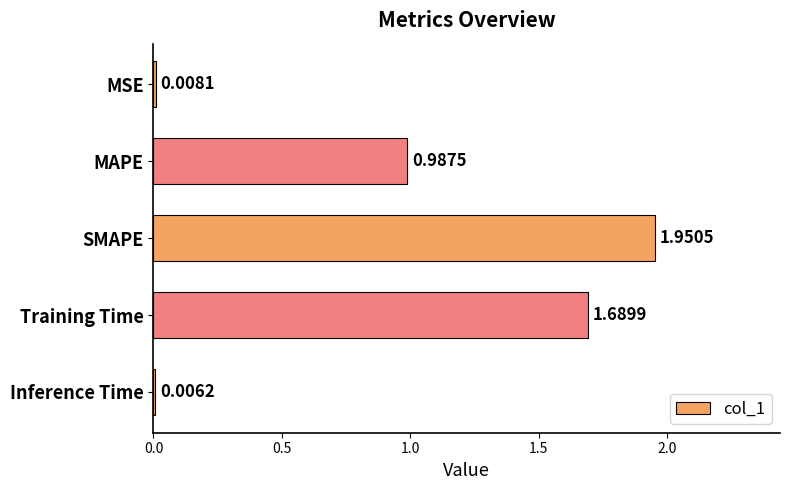

At which label is the value closest to 0?

Inference Time